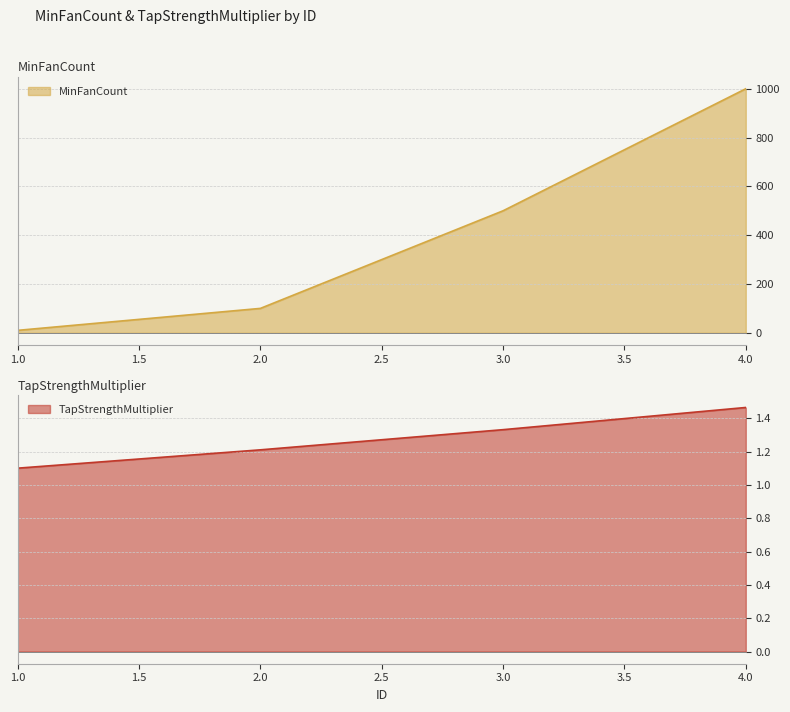

How many lines are shown in the chart?

2